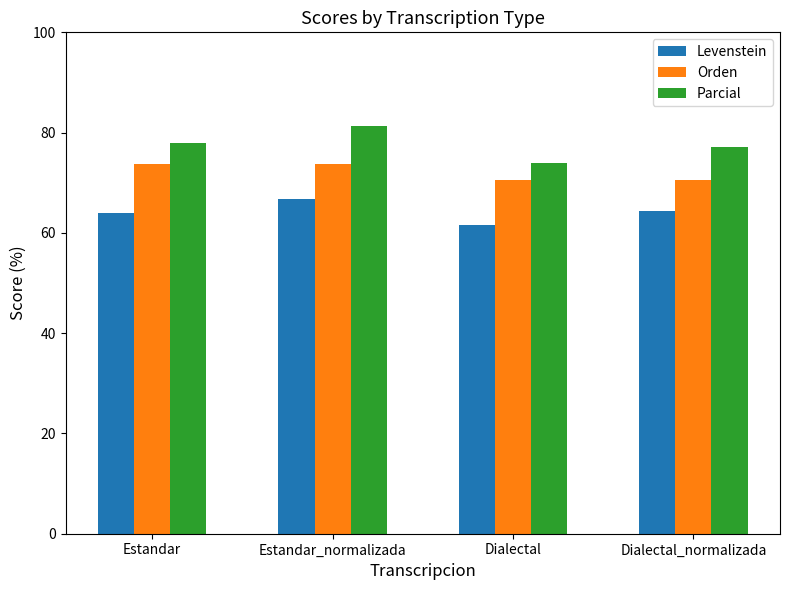

True or false: Parcial has a value of 16.0 at Dialectal.

False